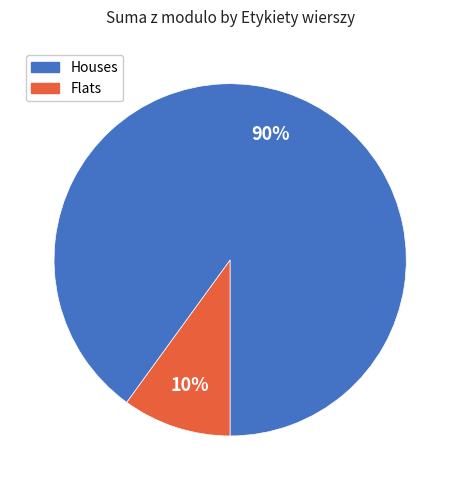

Is there a majority slice in this chart?

Yes